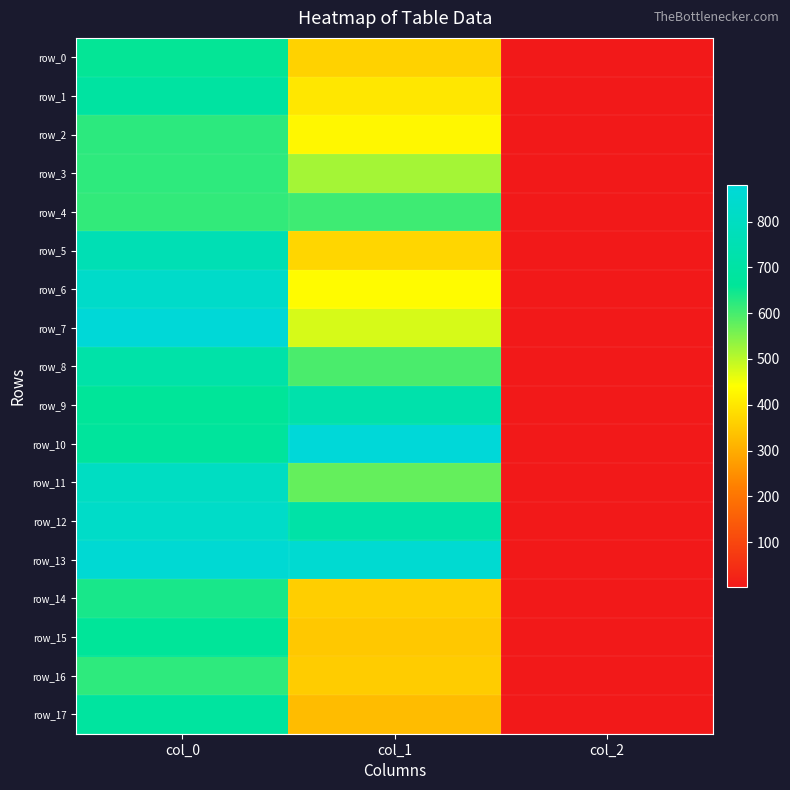

At which label is row_0 closest to 329?

col_1